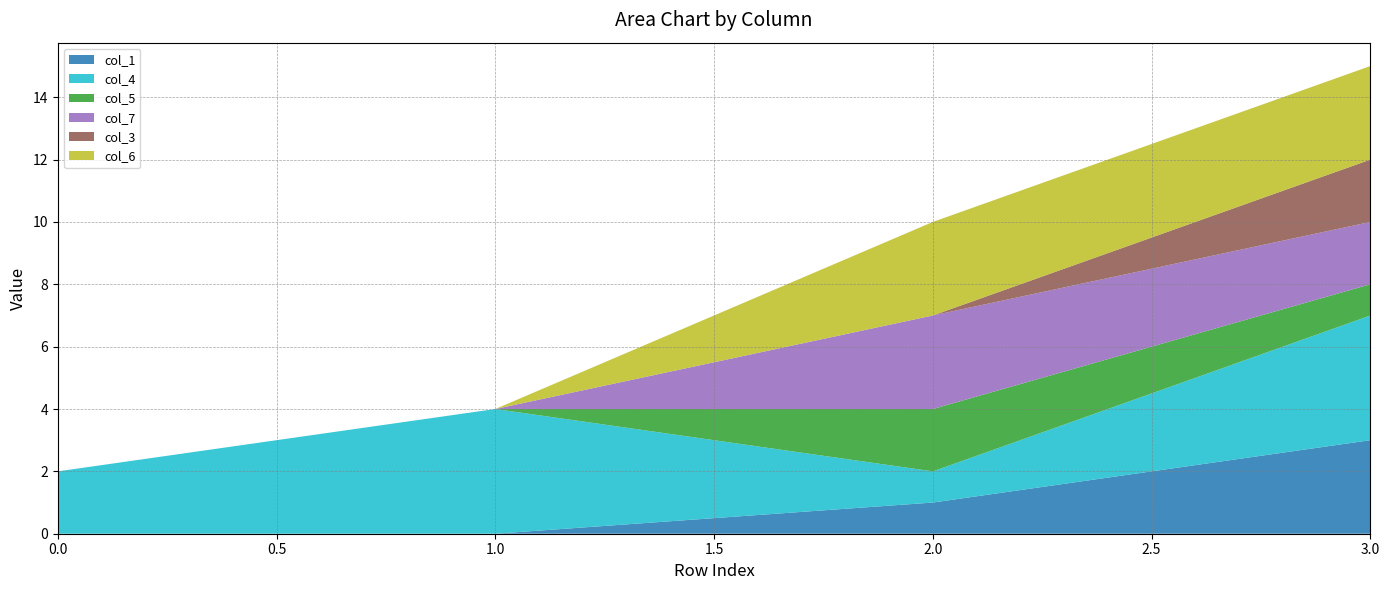

True or false: col_7 has more than 2 points higher than both neighbors.

False